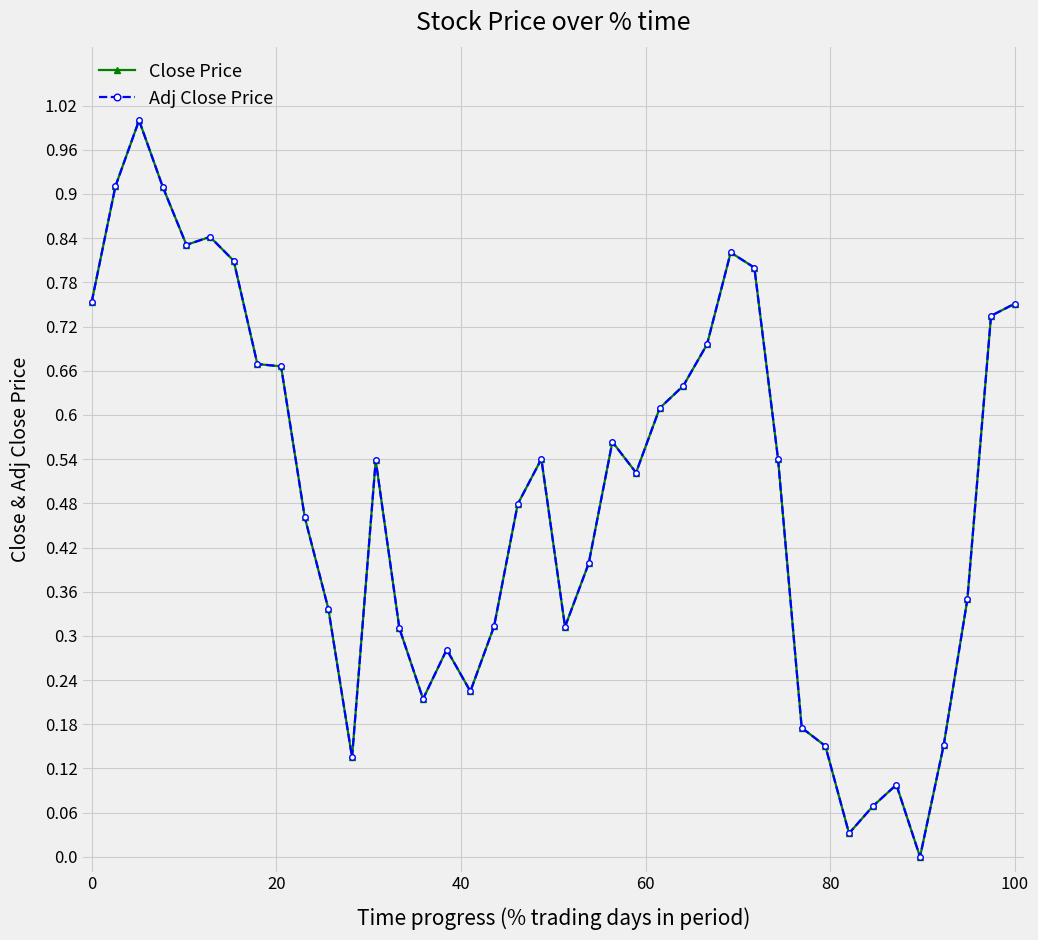

True or false: Adj Close Price has more than 1 points higher than both neighbors.

True